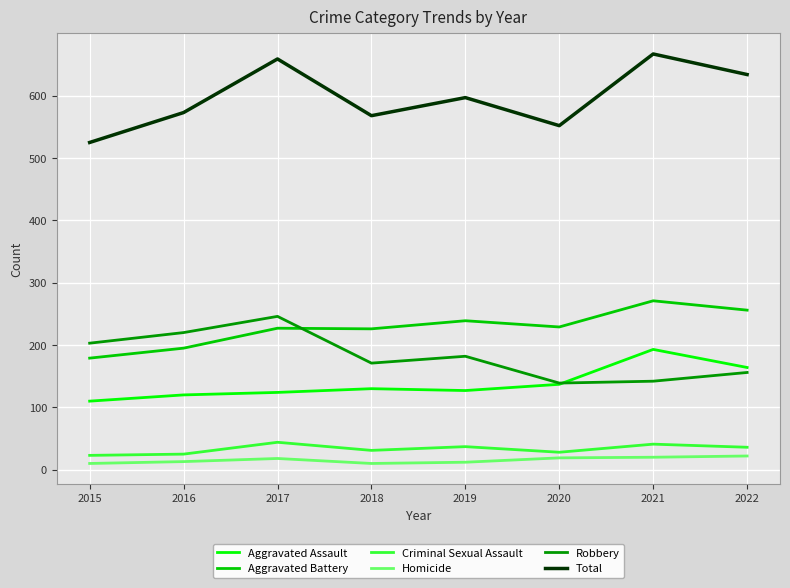

How many lines are shown in the chart?

6